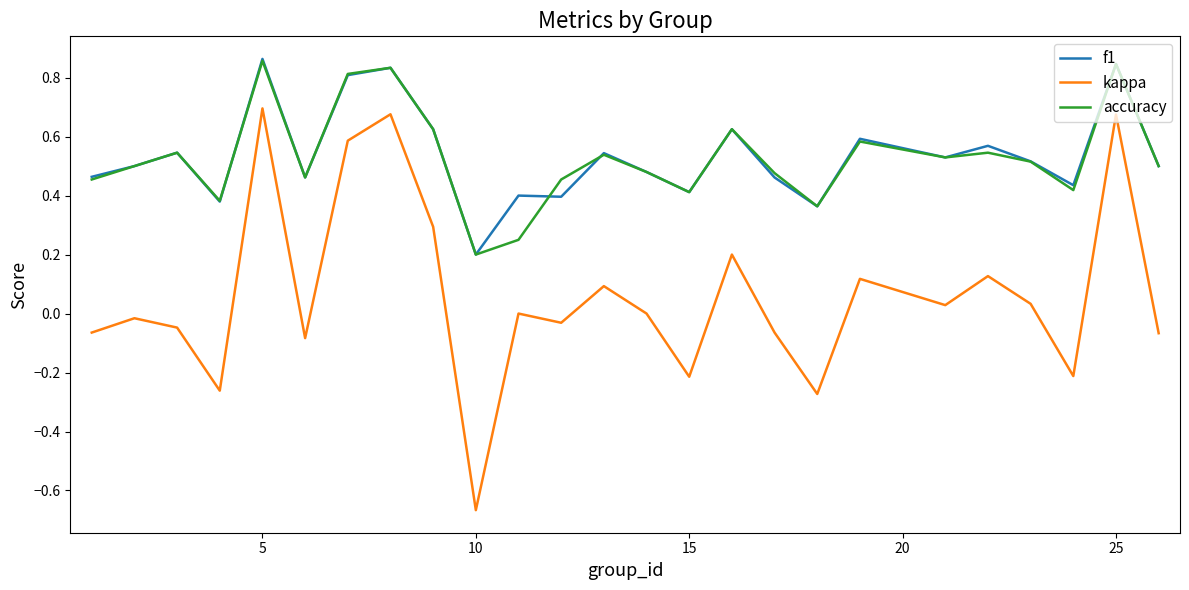

True or false: kappa and f1 intersect in this chart.

False